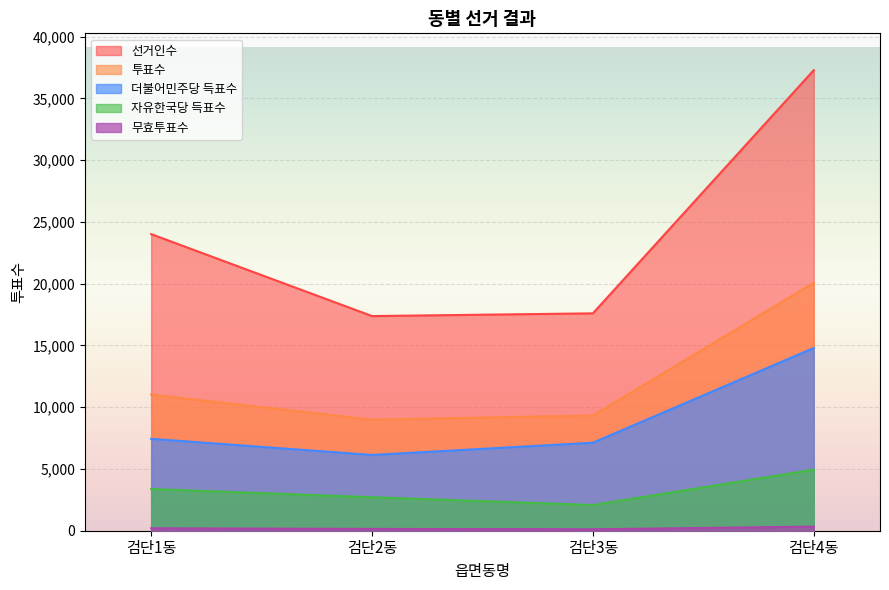

At which category does 더불어민주당 득표수 reach its first local valley?

검단2동